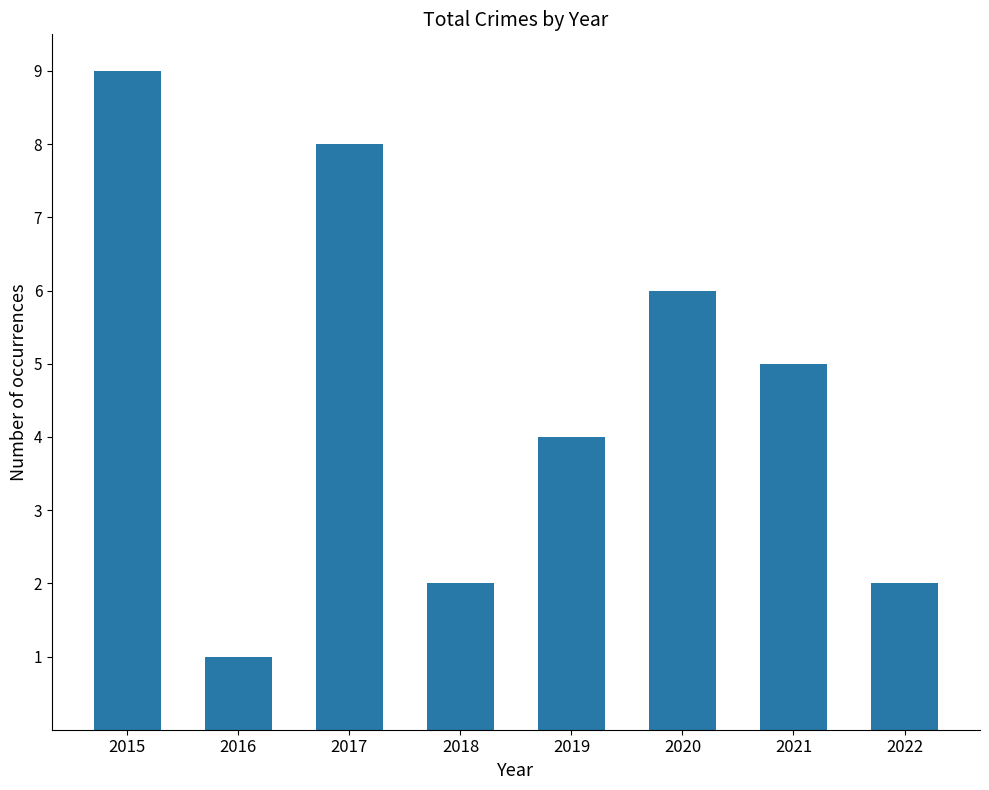

What is the sum of all values?

37